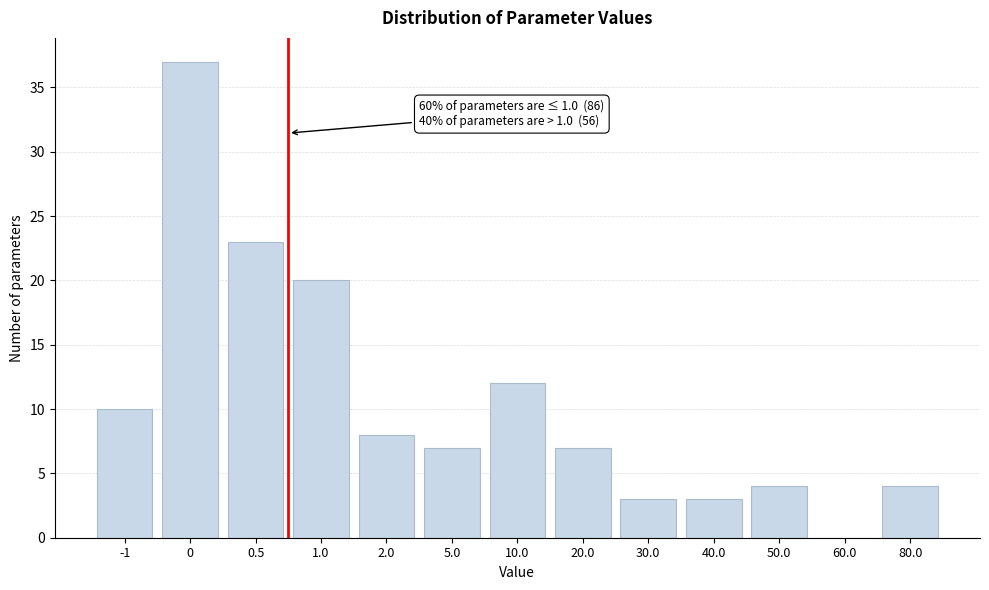

Reading right to left, transcribe all the data shown in this chart.

80.0=4	60.0=0	50.0=4	40.0=3	30.0=3	20.0=7	10.0=12	5.0=7	2.0=8	1.0=20	0.5=23	0=37	-1=10